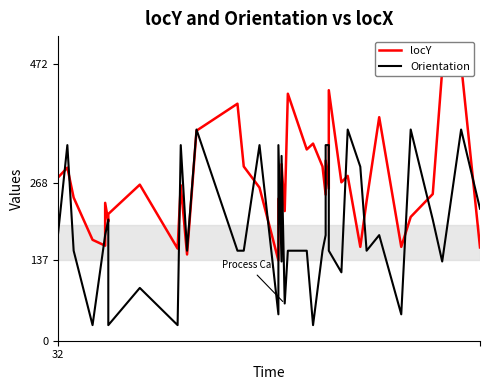

How many lines are shown in the chart?

2